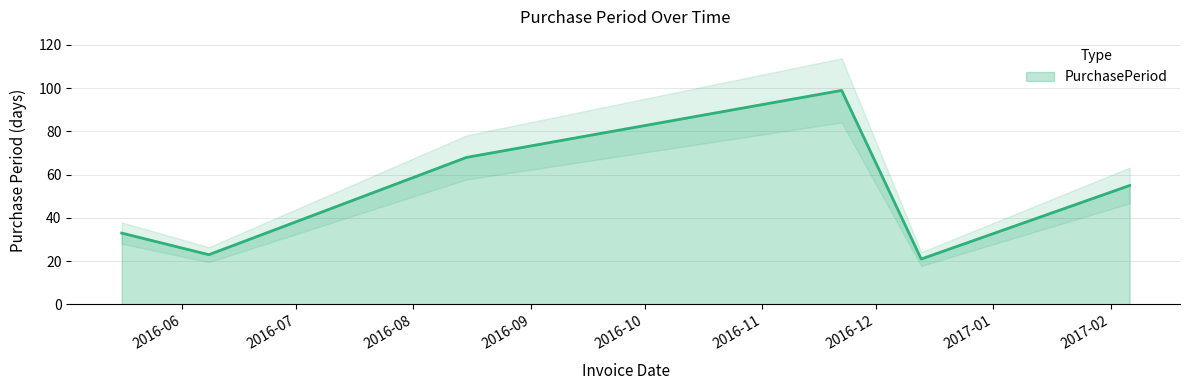

At which label is the value closest to 60?

2017-02-06